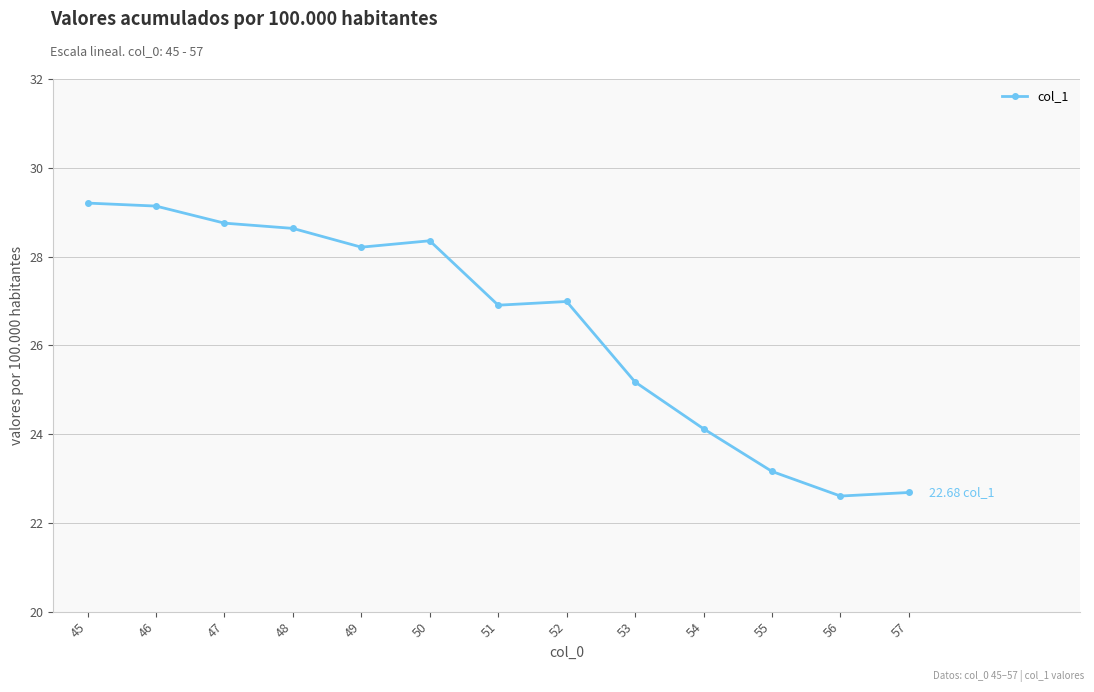

What is the maximum value shown in the chart?

29.2